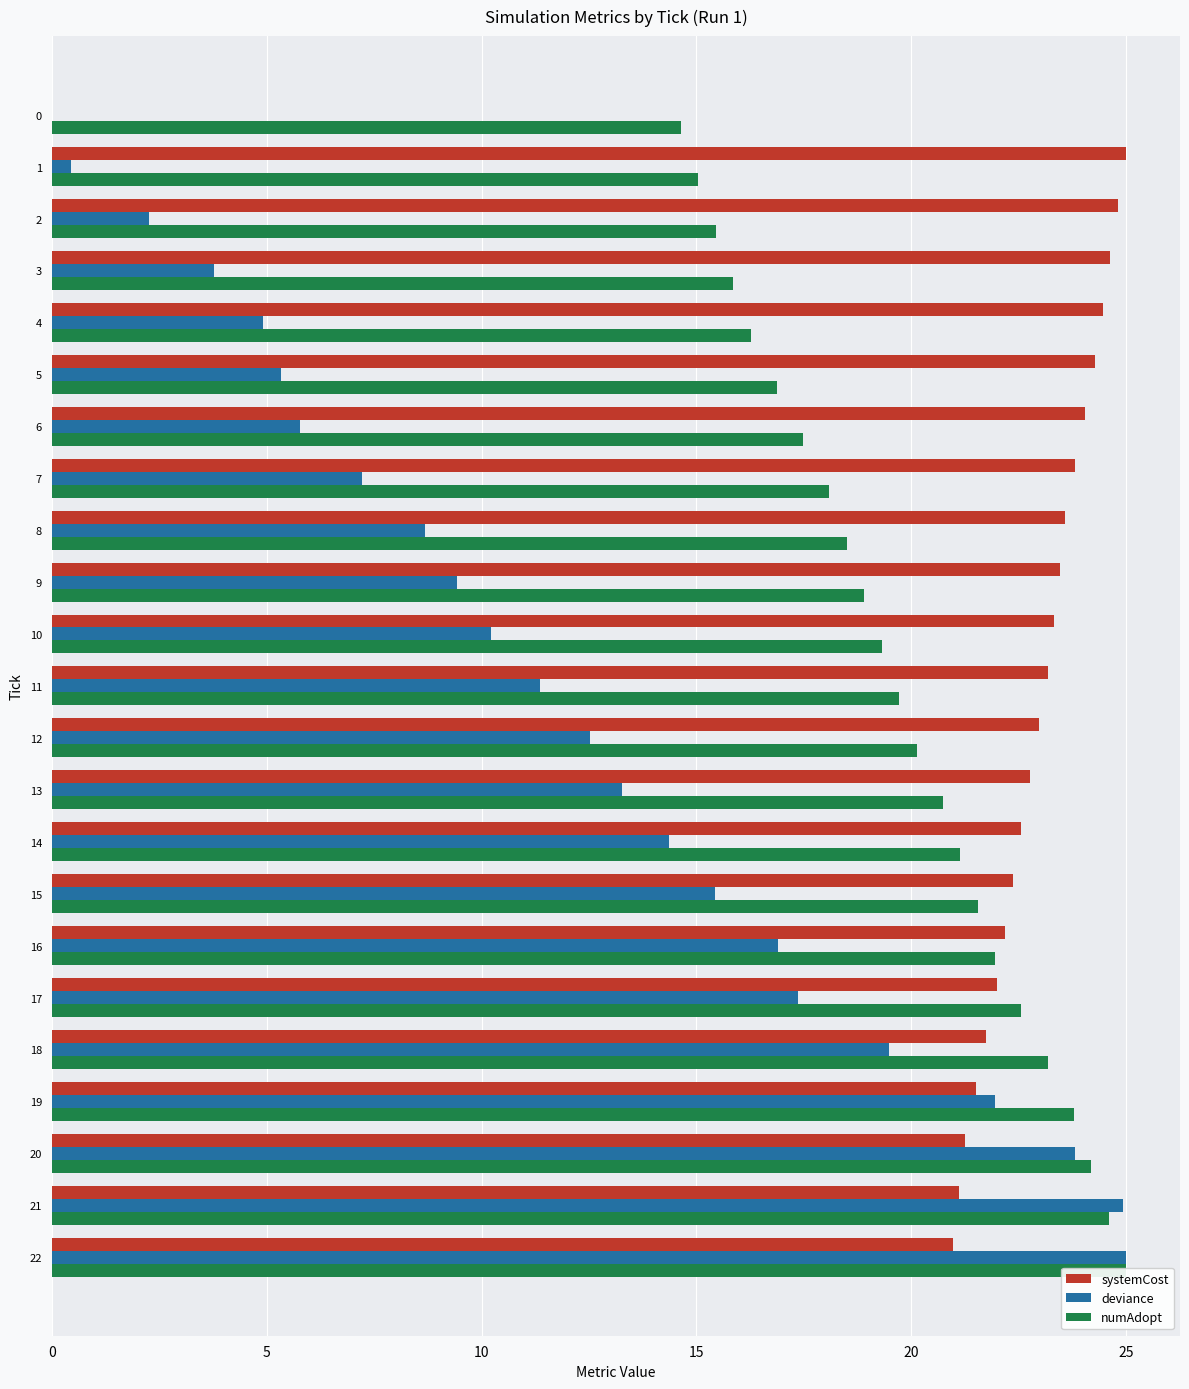

How many data points in deviance are above 11?

12